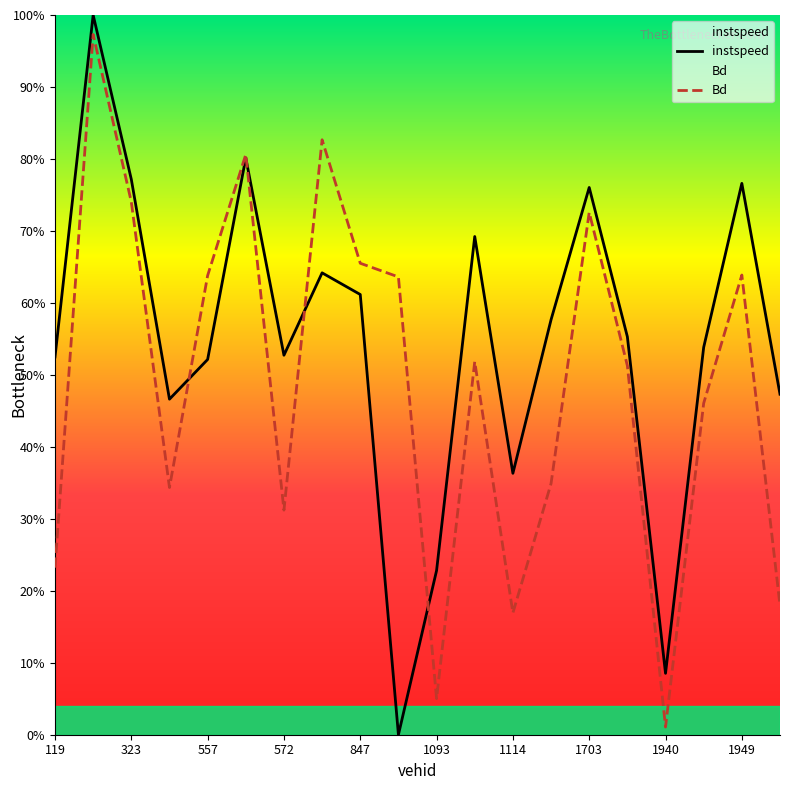

How many lines are shown in the chart?

2